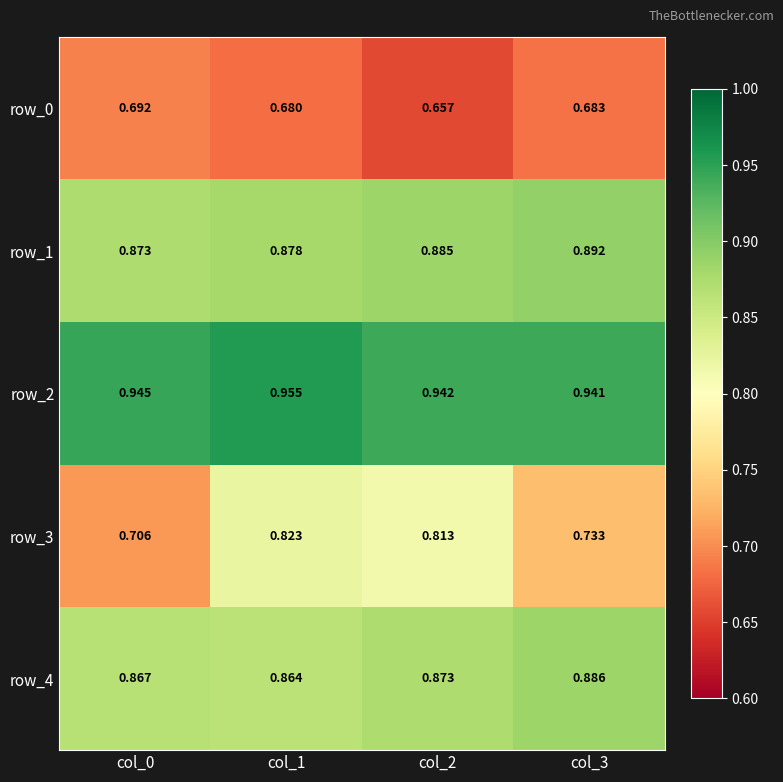

At which label does row_4 reach its peak?

col_3